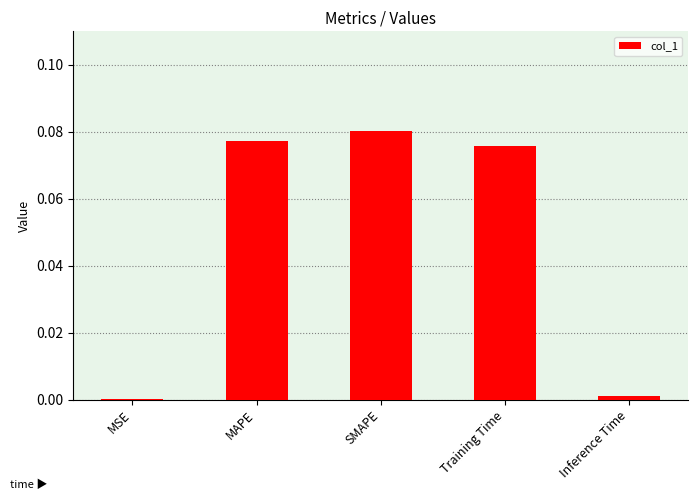

How many distinct data groups are displayed?

1